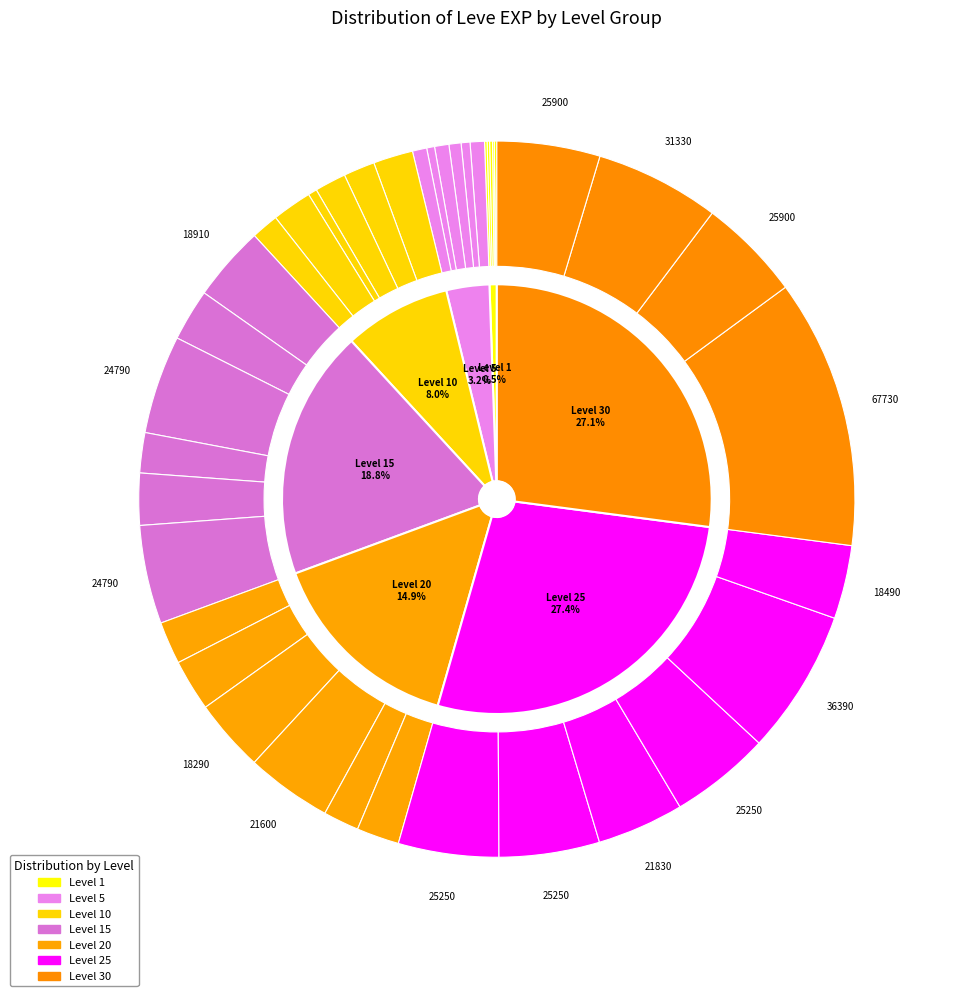

Approximately how many times larger is the value at 1 compared to 6880?

0.1